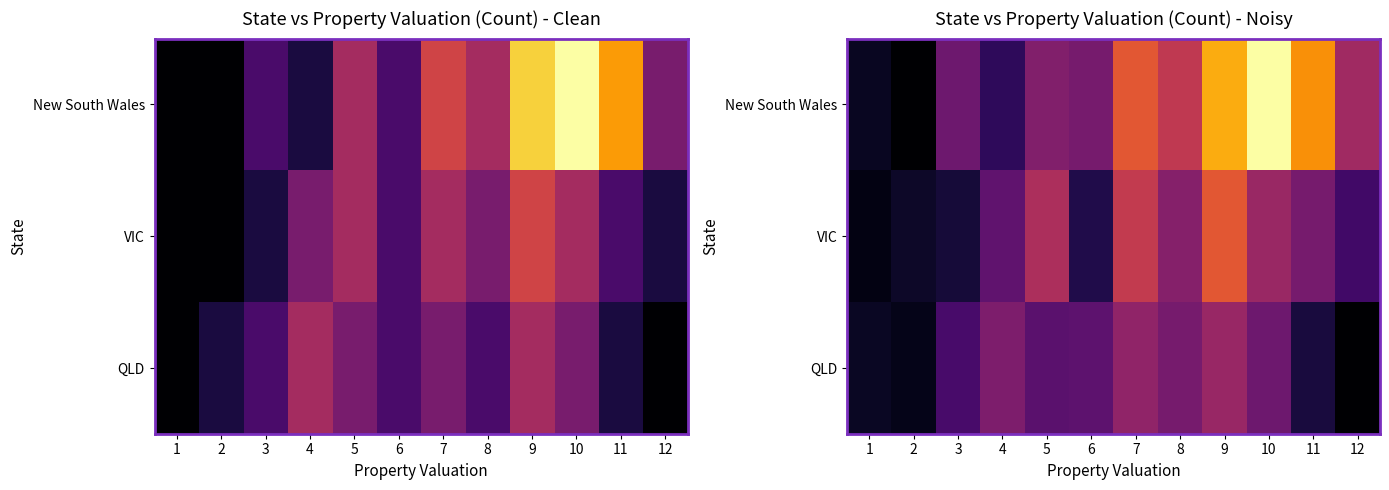

What is the maximum value shown in the chart?

8.9